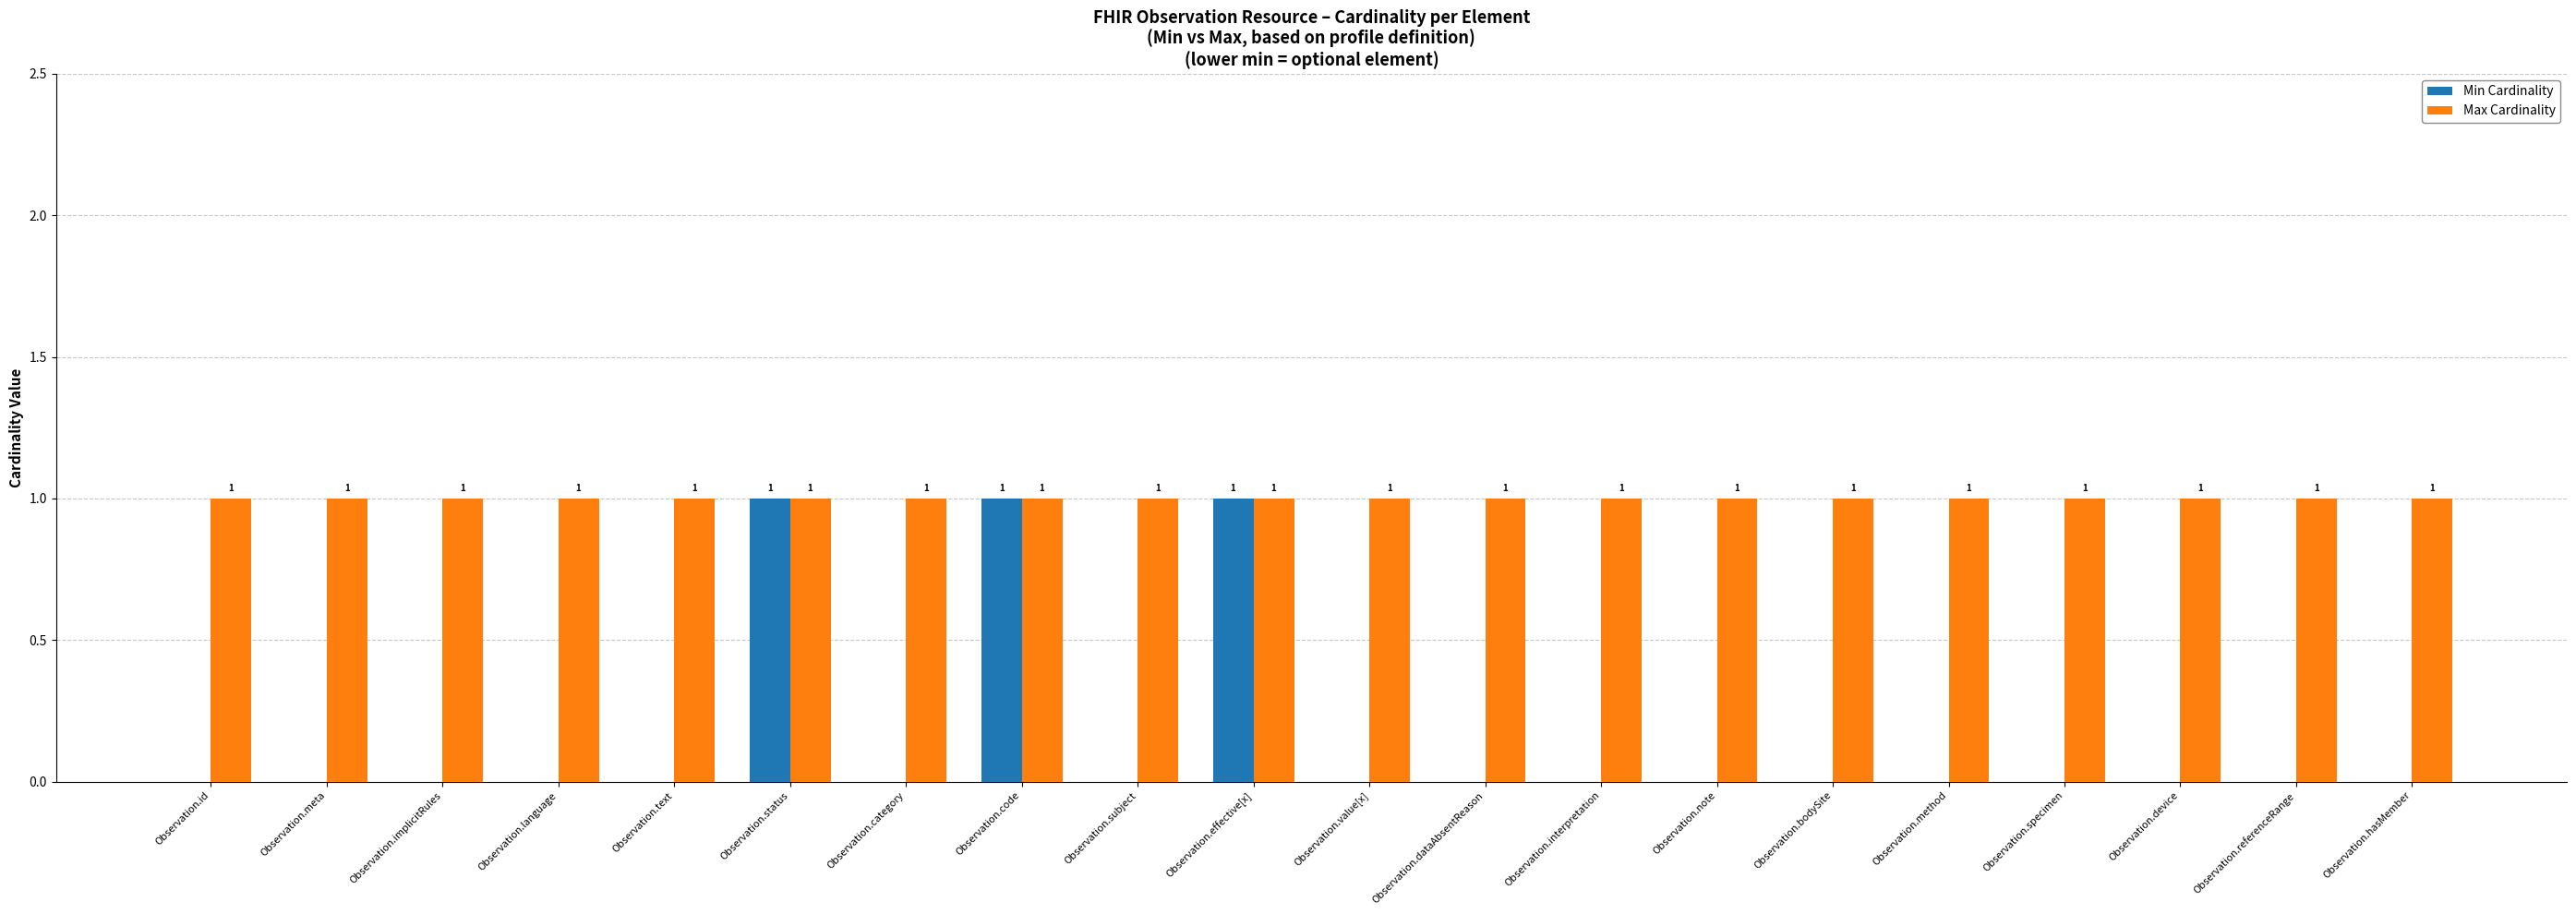

What is the greatest value displayed?

1